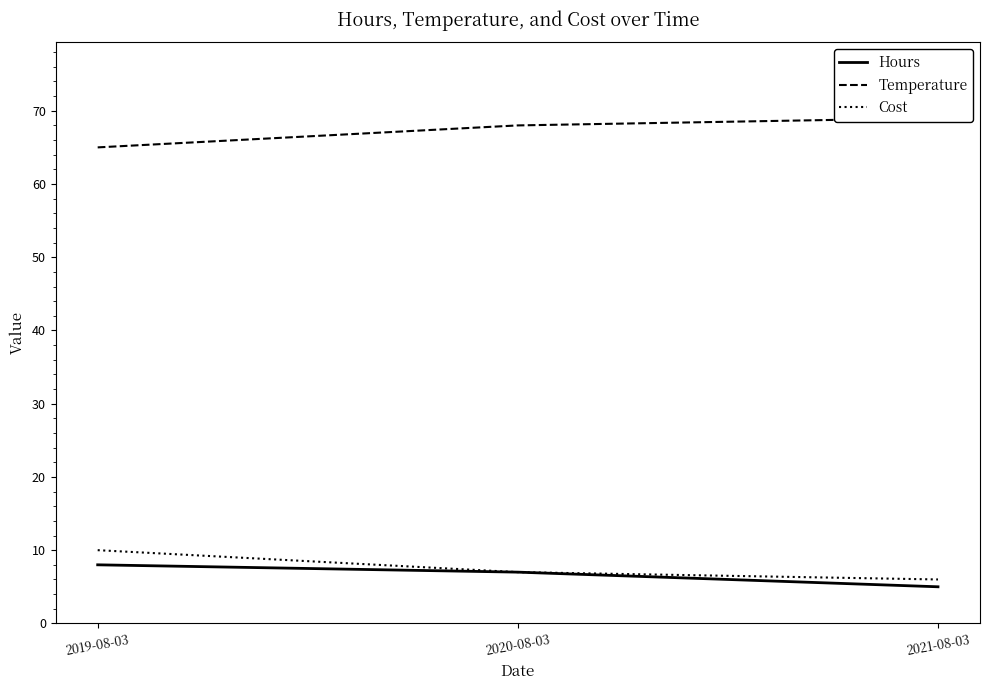

How many data points in Temperature are less than 68?

1